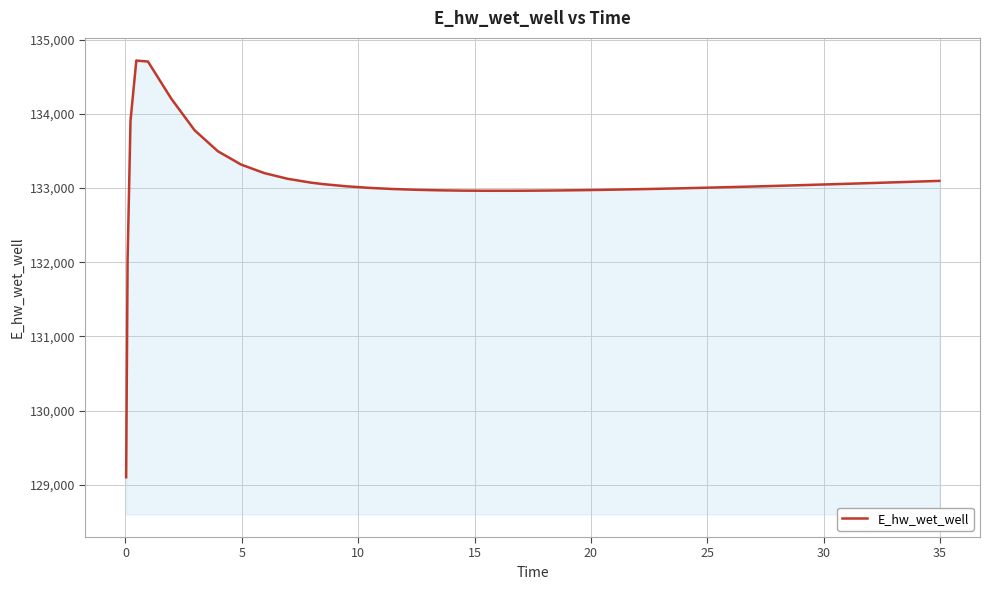

What is the smallest value displayed?

129103.7